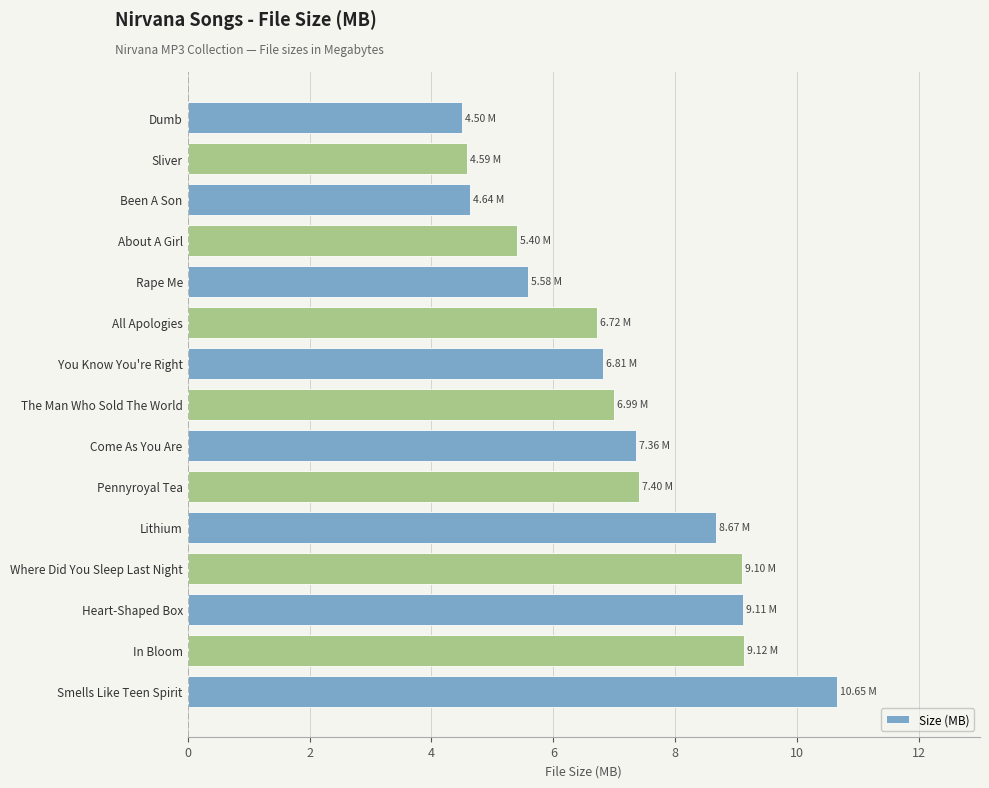

Approximately how many times larger is the value at Been A Son compared to You Know You're Right?

0.7